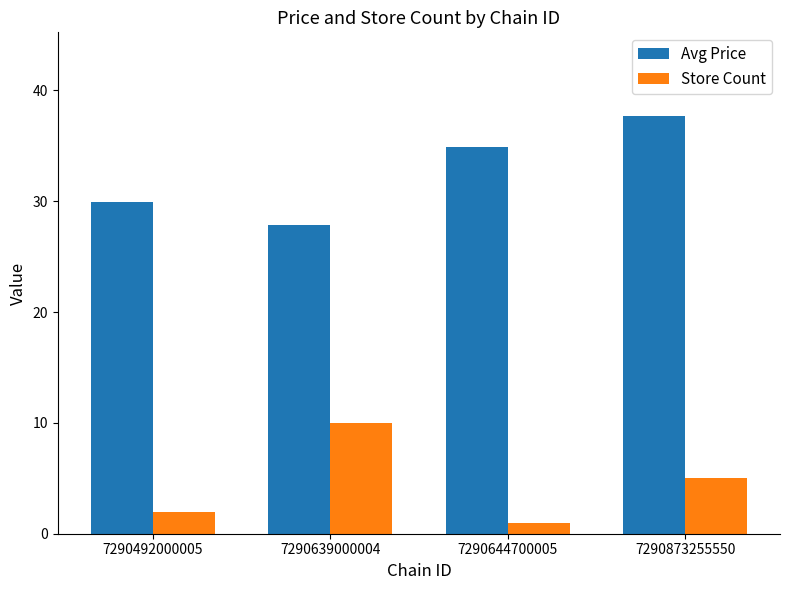

How many groups of bars are there?

4